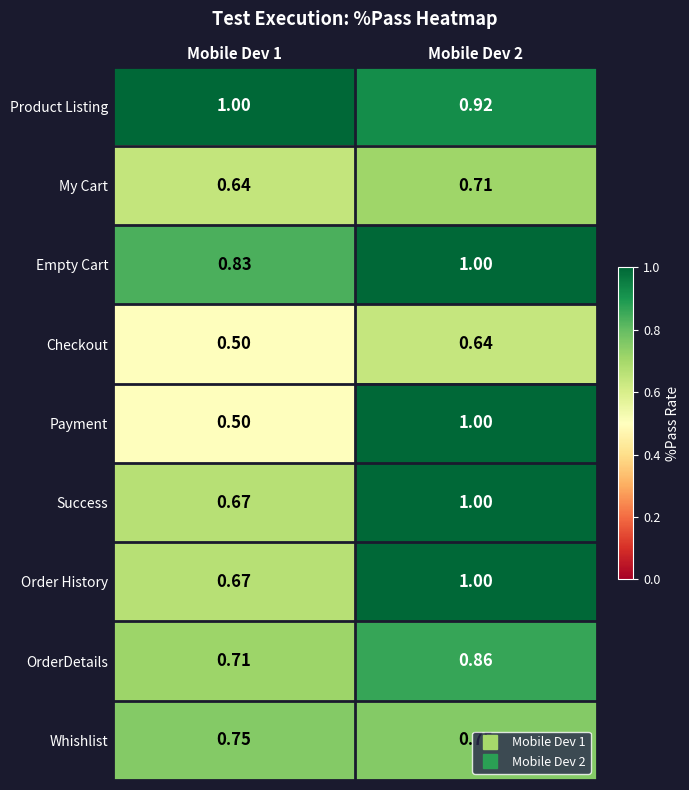

Is the value of Success at Mobile Dev 2 greater than the value of Whishlist at Mobile Dev 2?

Yes